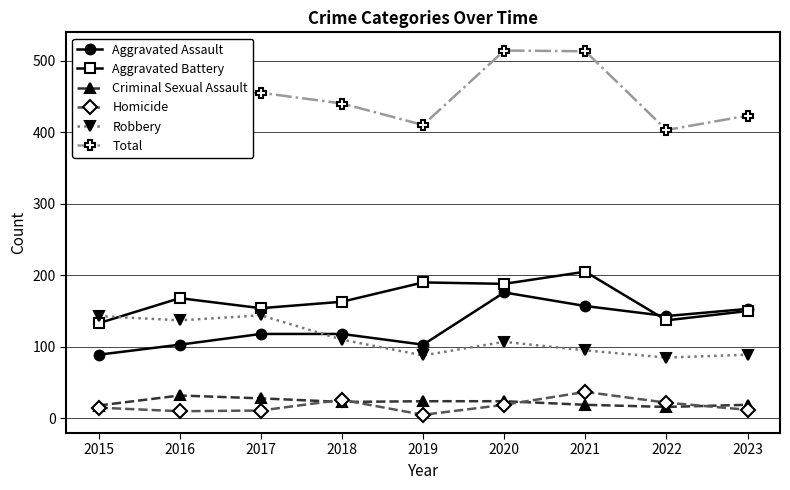

What is the approximate value of Aggravated Assault at 2015, to the nearest 10?

90